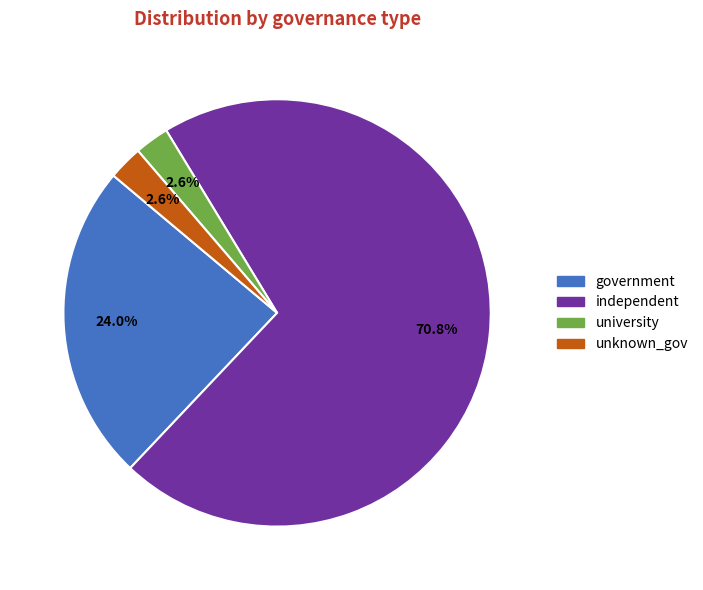

Does any single category account for the majority?

Yes